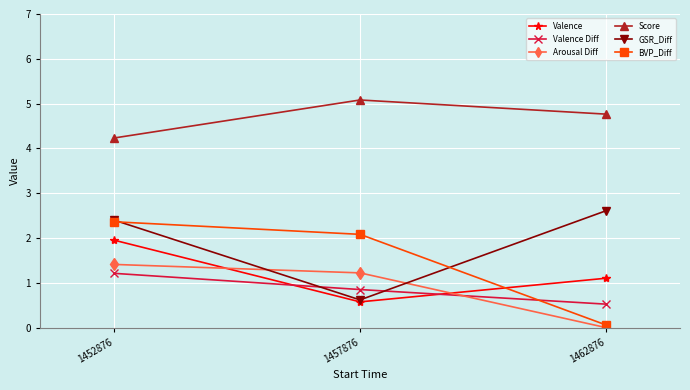

Is it true that GSR_Diff equals 3.3 at 1452876?

False